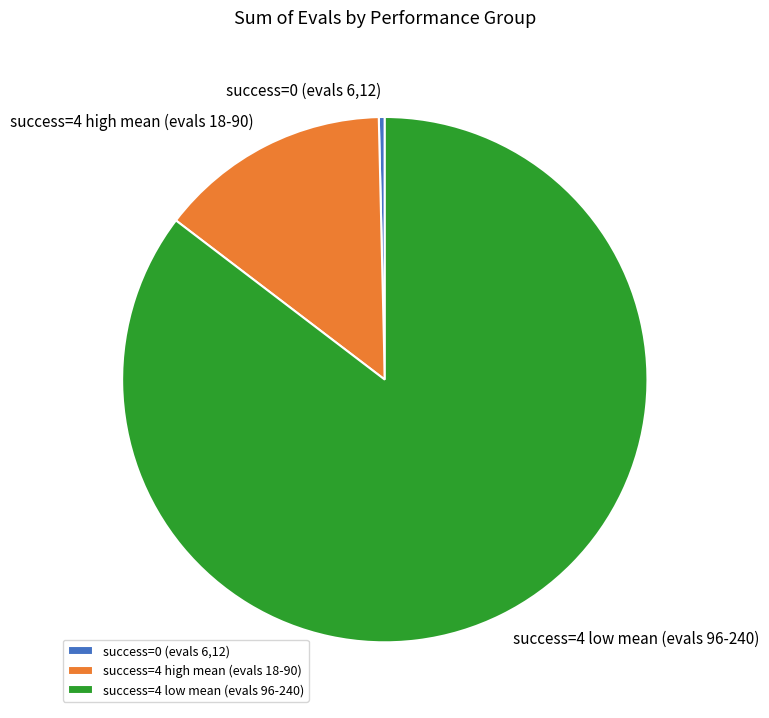

Do success=4 high mean (evals 18-90) and success=0 (evals 6,12) together represent more than half of the pie?

No